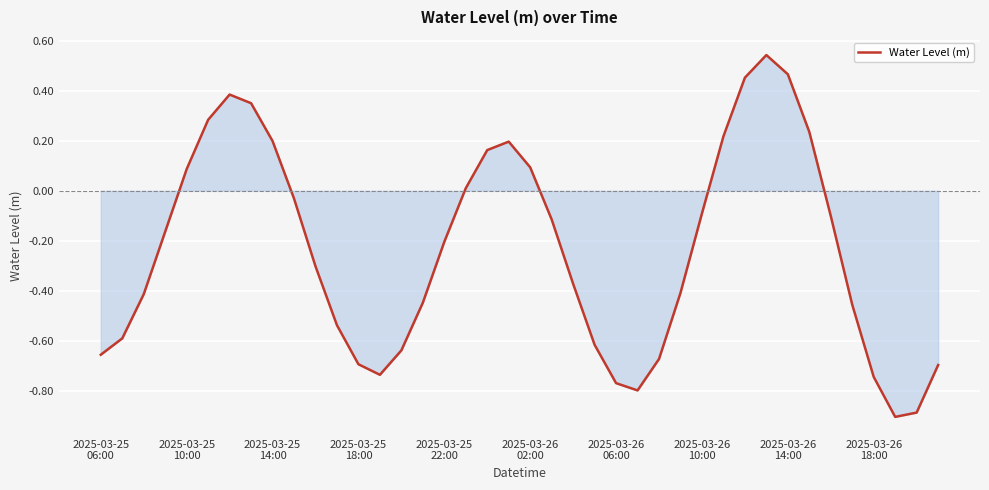

What is the smallest value displayed?

-0.9